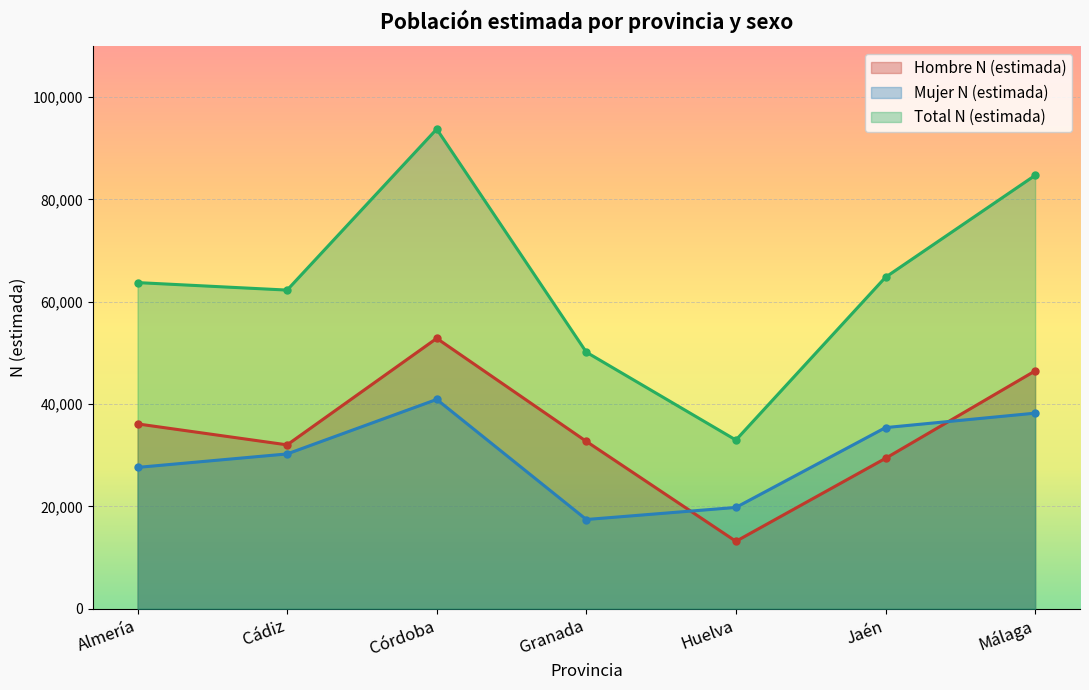

Which series changed the most between Córdoba and Granada?

Total N (estimada)